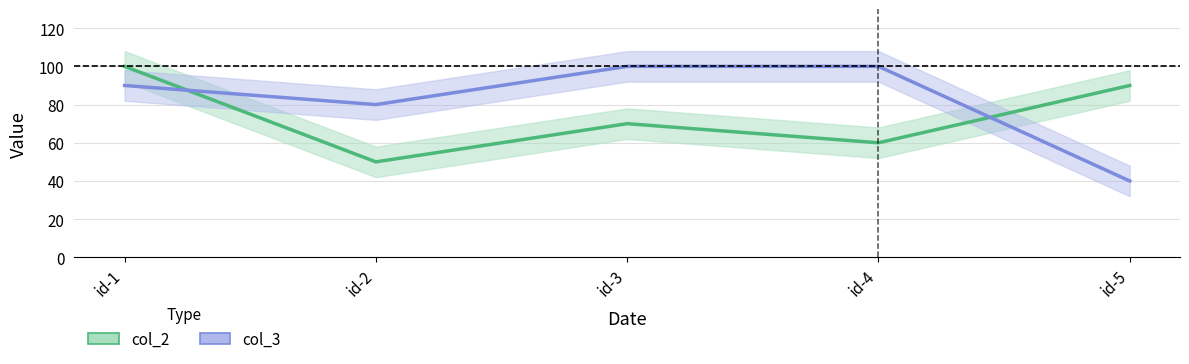

In col_2, how many points are lower than both neighbors (excluding endpoints)?

2